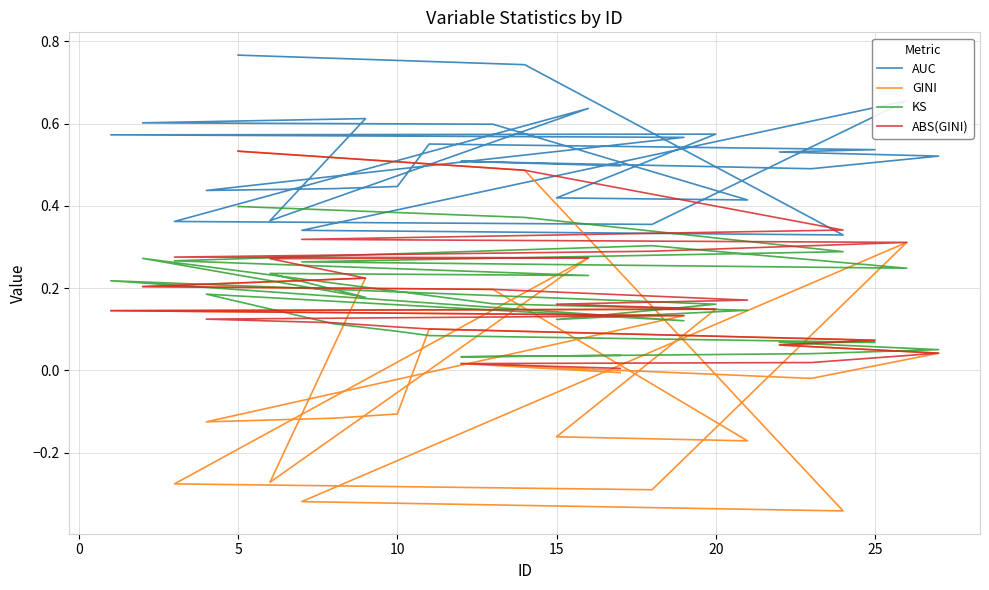

True or false: KS has more than 2 points higher than both neighbors.

True